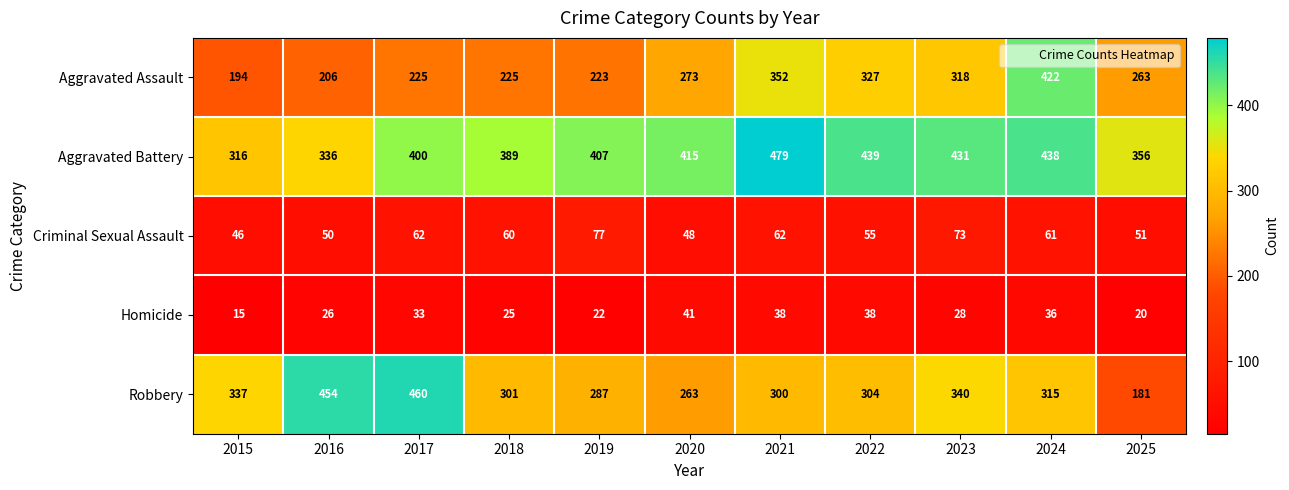

The Aggravated Assault series shows 174 at 2022. True or false?

False